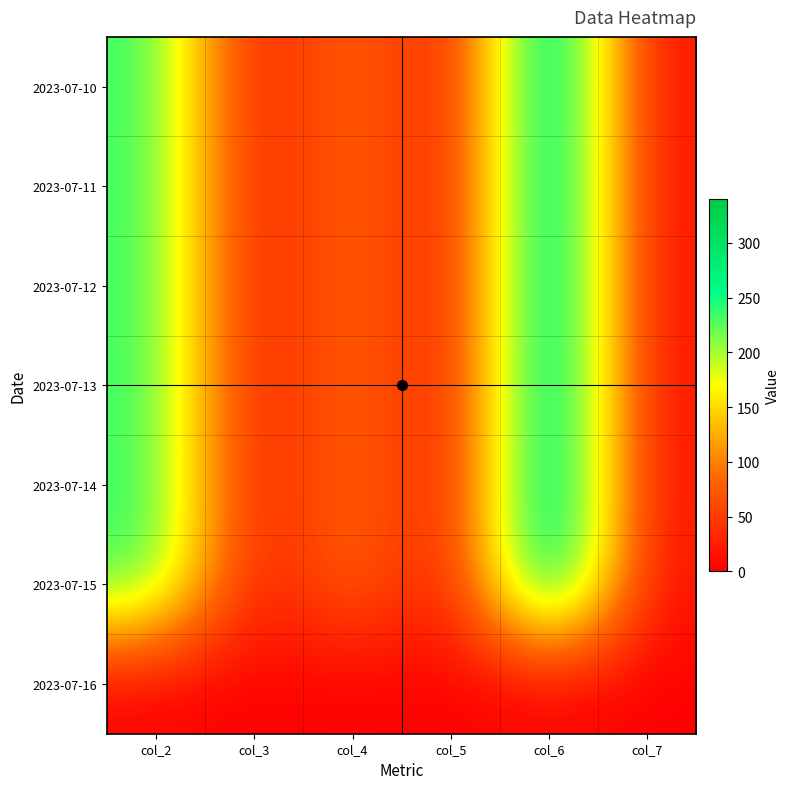

List the labels in order of 2023-07-14 value, smallest first.

col_5, col_3, col_7, col_4, col_2, col_6